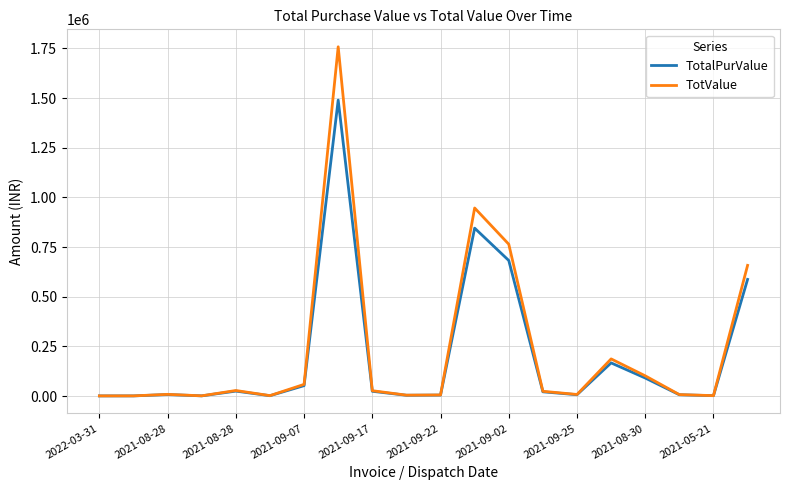

How many interior local peaks does the TotValue series have?

5